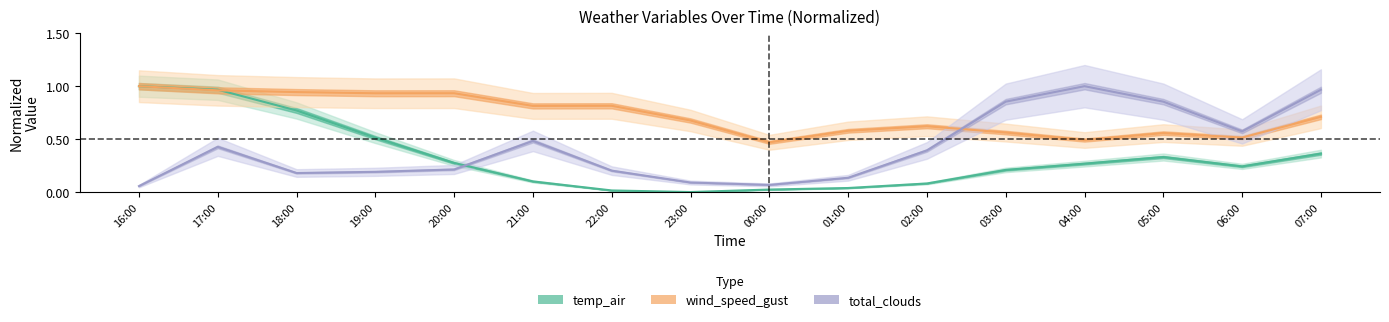

Which category has the highest value in the total_clouds series?

04:00